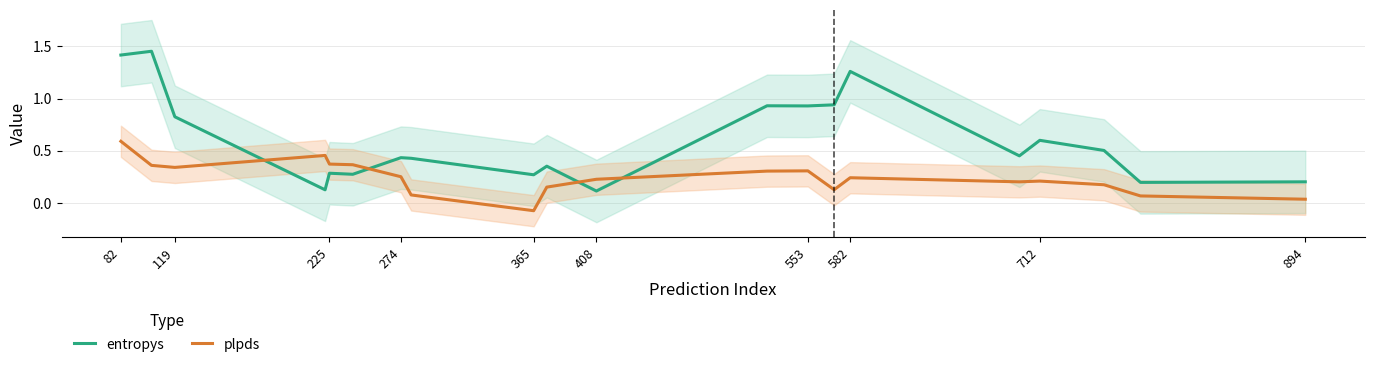

True or false: plpds has a value of 0.3 at 553.

True